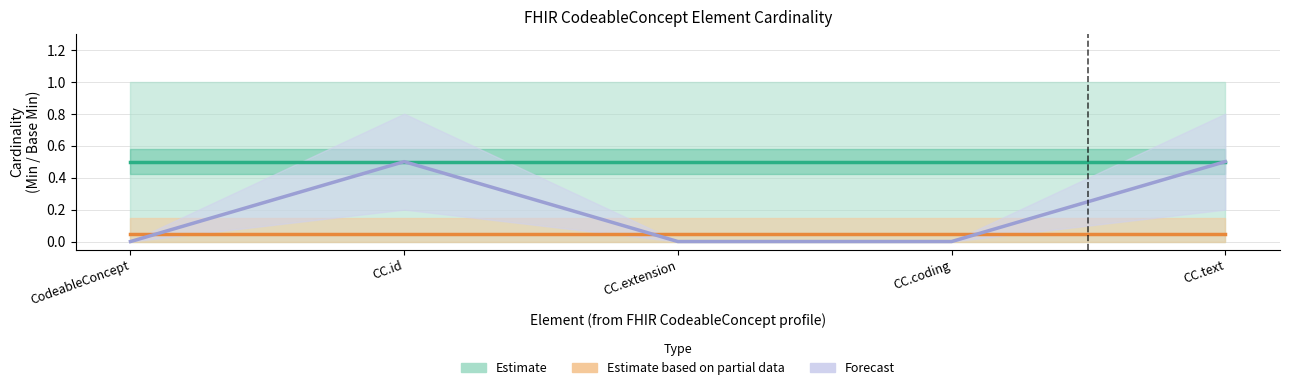

At which label does Estimate reach its minimum?

CodeableConcept